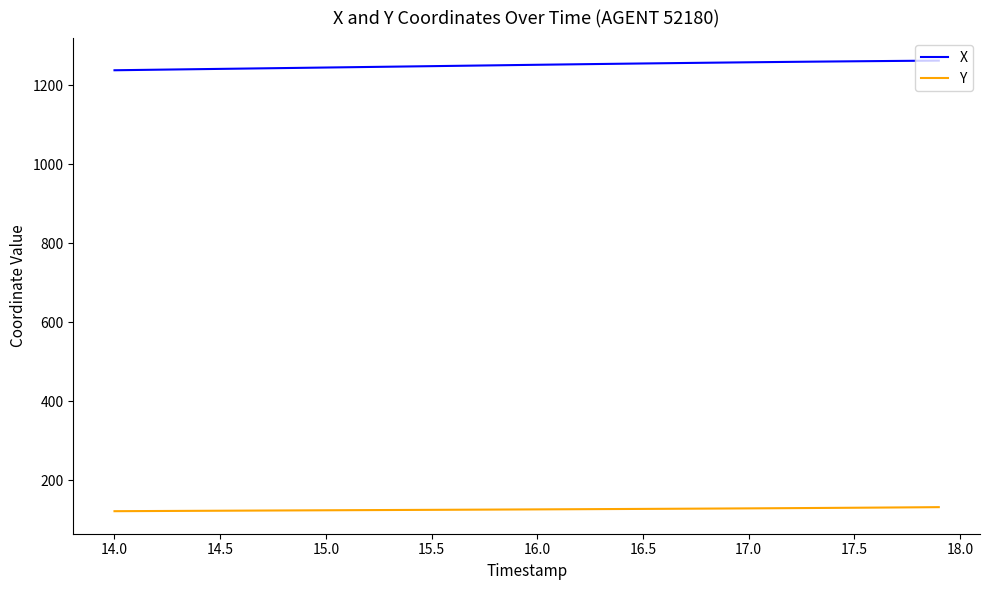

True or false: X and Y cross at least once.

False